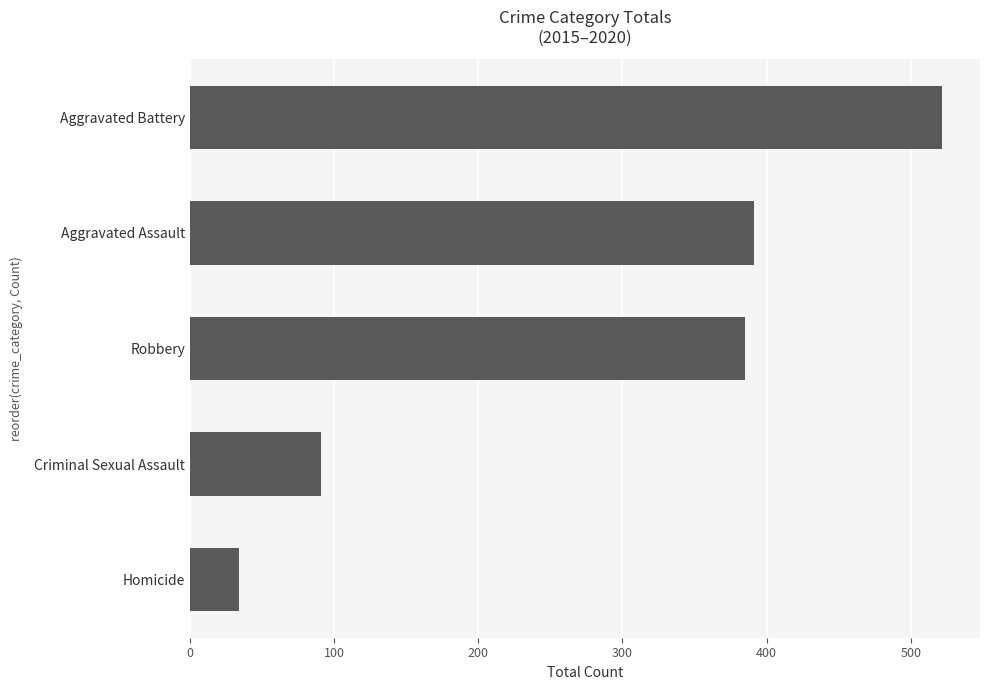

What is the change in value from Homicide to Robbery?

+351